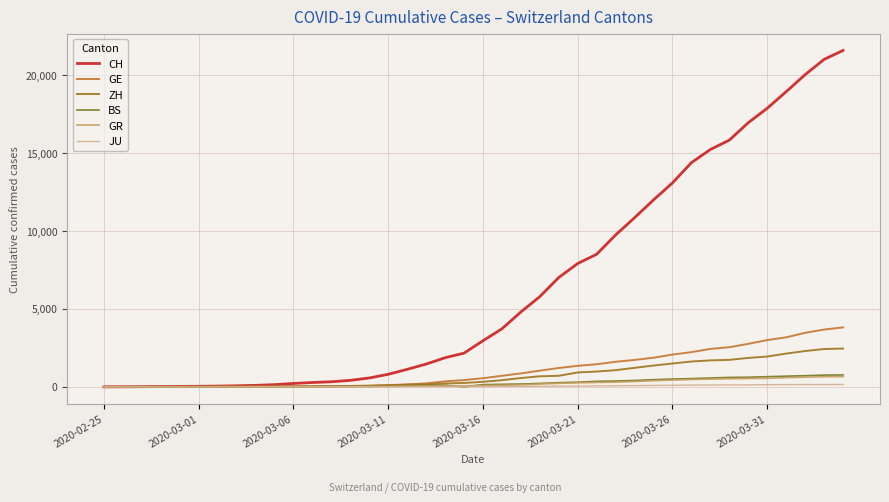

Which series has the widest spread of values?

CH